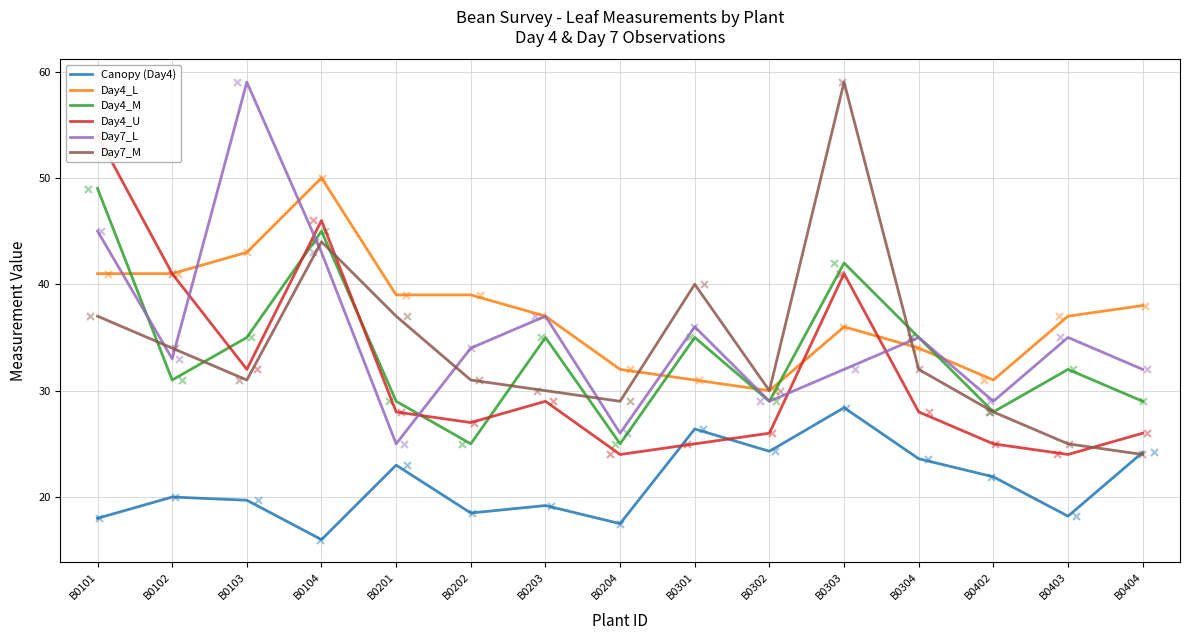

At how many categories does at least one series exceed 52?

3